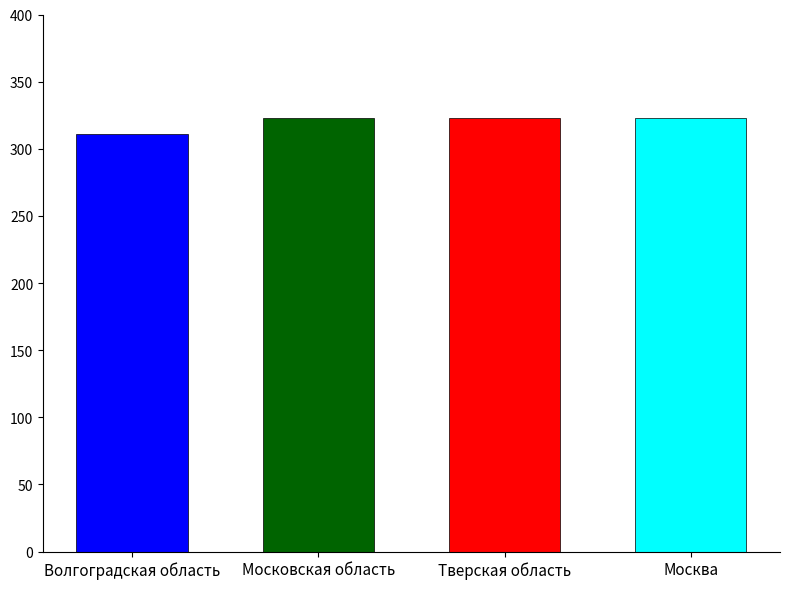

Rank the categories by value from highest to lowest.

Московская область, Тверская область, Москва, Волгоградская область